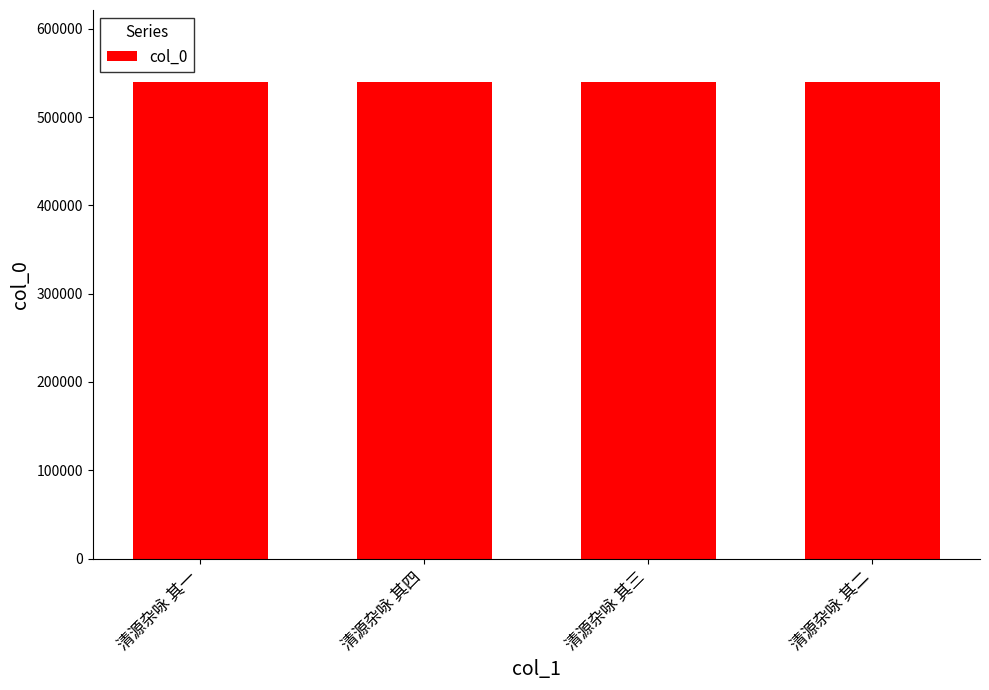

At which label does the data first exceed 540313?

清源杂咏 其四